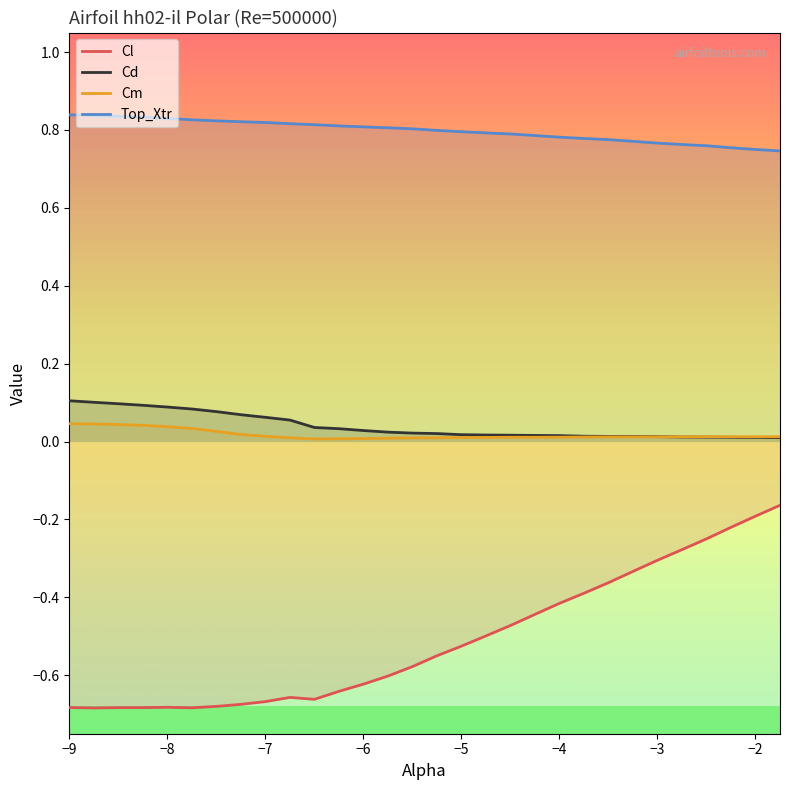

Count the number of categories in the chart.

30